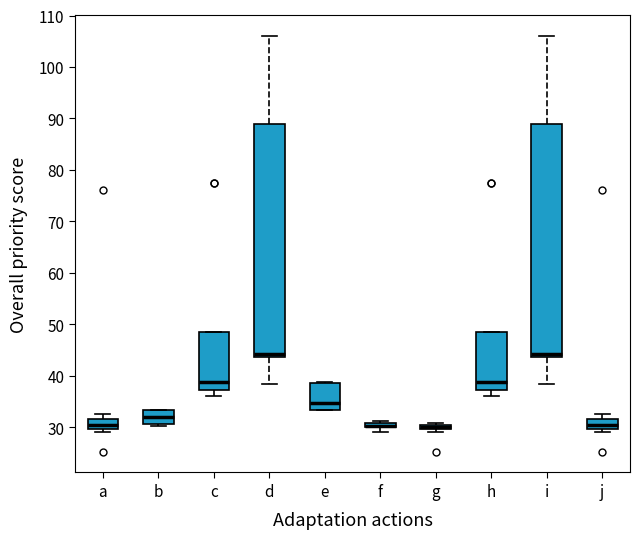

Where is the lower edge of the box for d on the y-axis? The values are not printed on the chart, so give them approximately, as read against the axis.

44